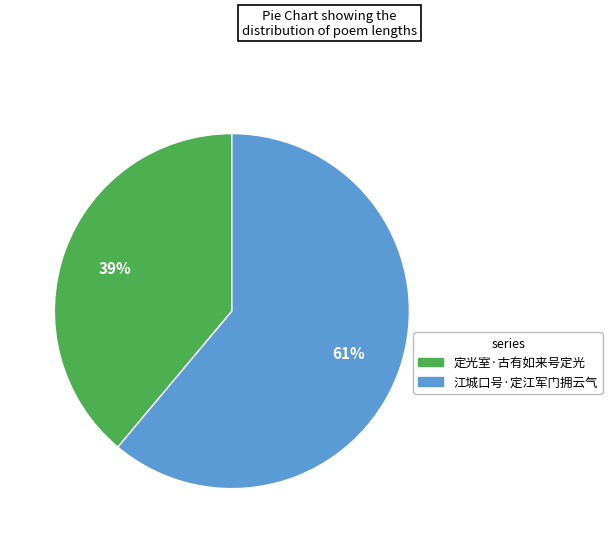

Count the number of slices in the pie.

2